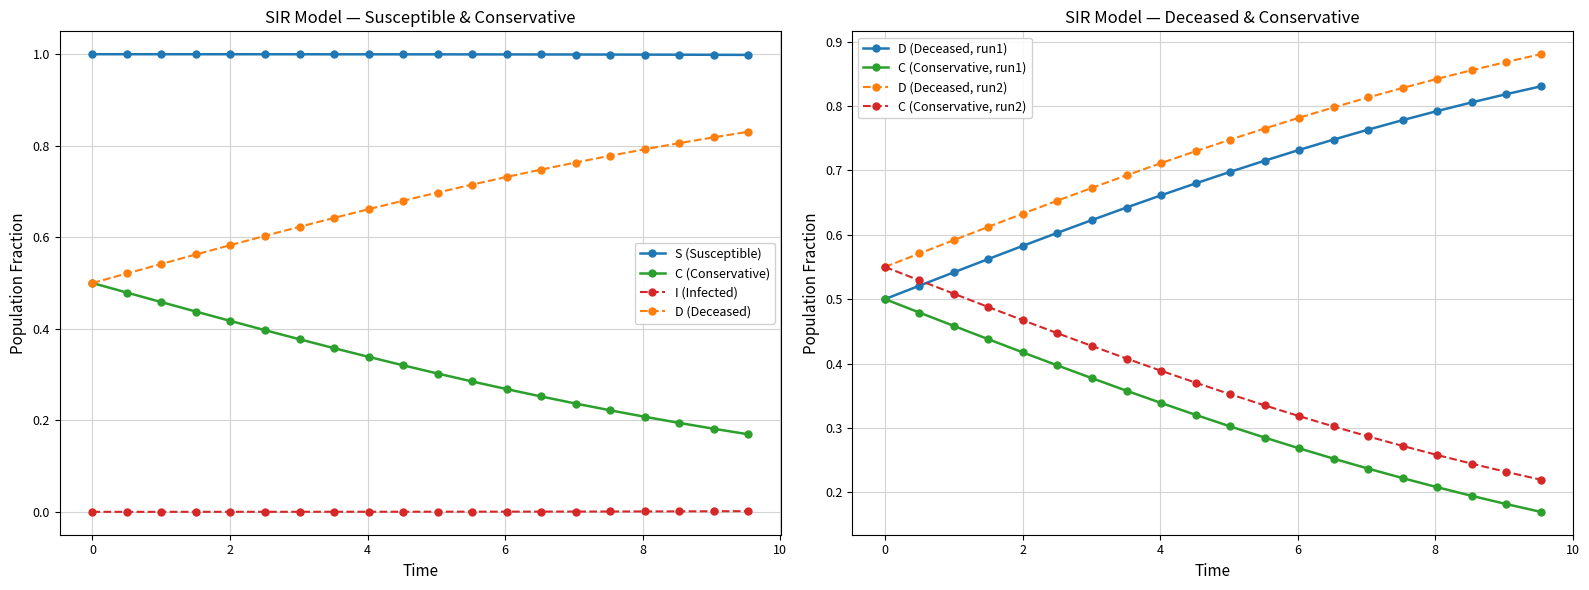

True or false: C (Conservative) and I (Infected) cross at least once.

False